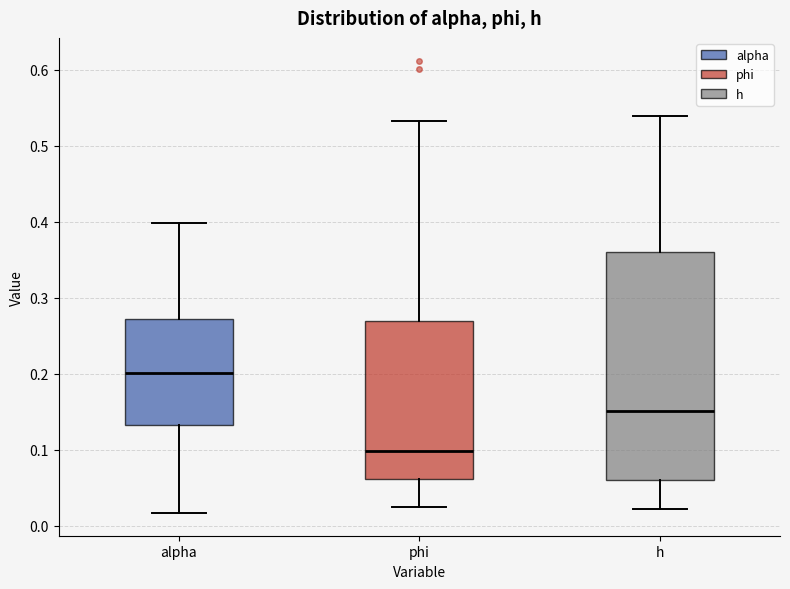

Reading left to right, read every box against the y-axis: the position of its median line, the range the box covers, and the ends of its whiskers. The values are not printed on the chart, so give them approximately, as read against the axis.

alpha: median 0.20, box 0.13 to 0.27, whiskers 0.02 to 0.40
phi: median 0.10, box 0.06 to 0.27, whiskers 0.03 to 0.53
h: median 0.15, box 0.06 to 0.36, whiskers 0.02 to 0.54